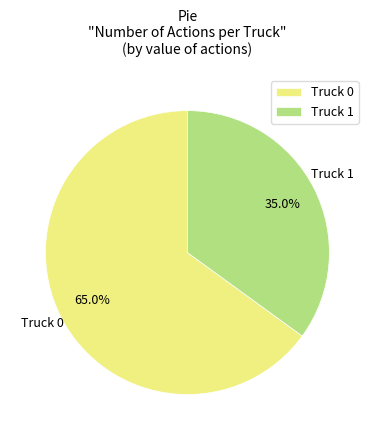

Which slice is the largest?

Truck 0